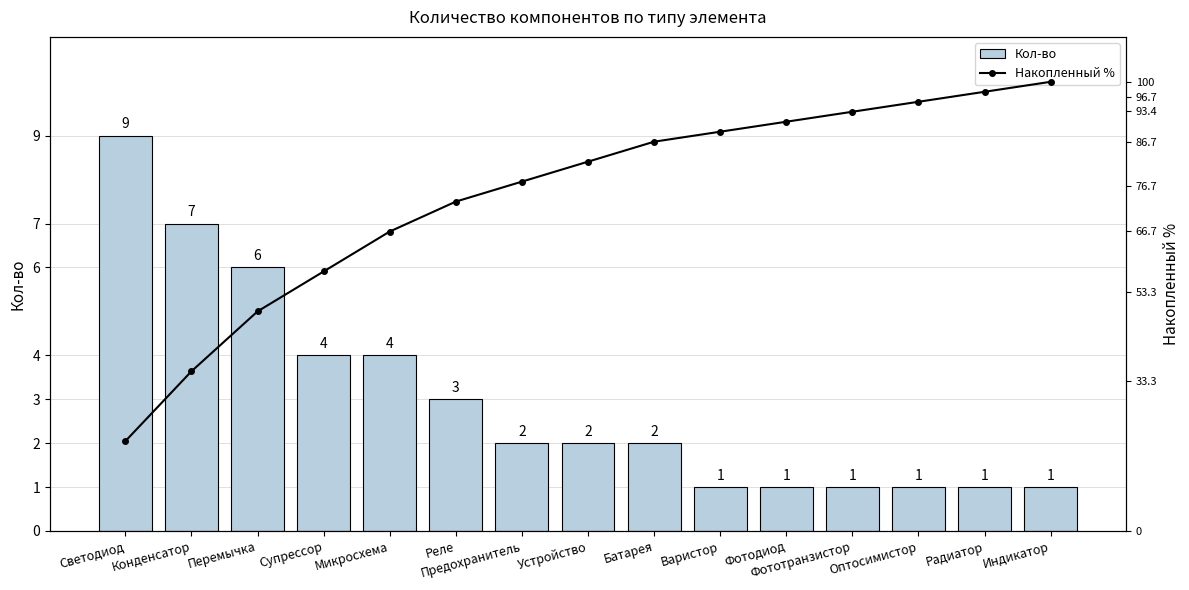

At how many categories does at least one series exceed 19?

15